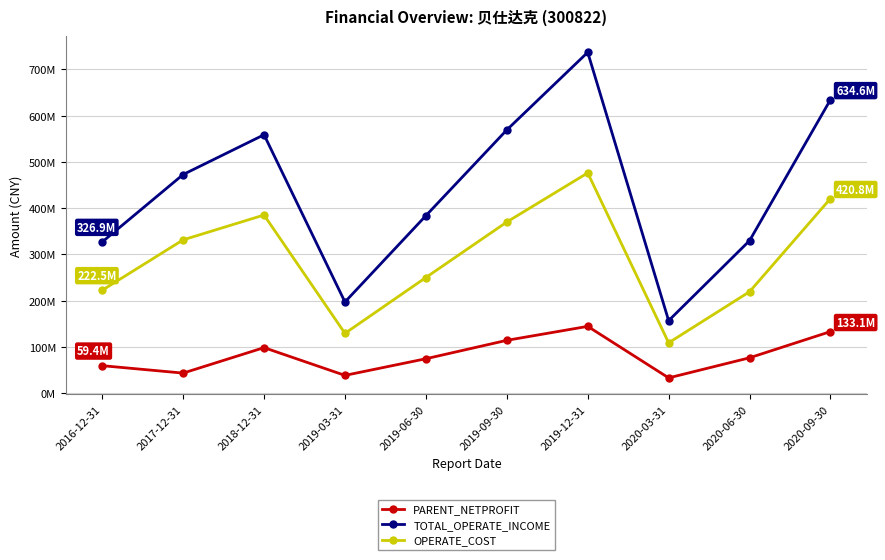

What is the average value of the PARENT_NETPROFIT series?

81528858.2